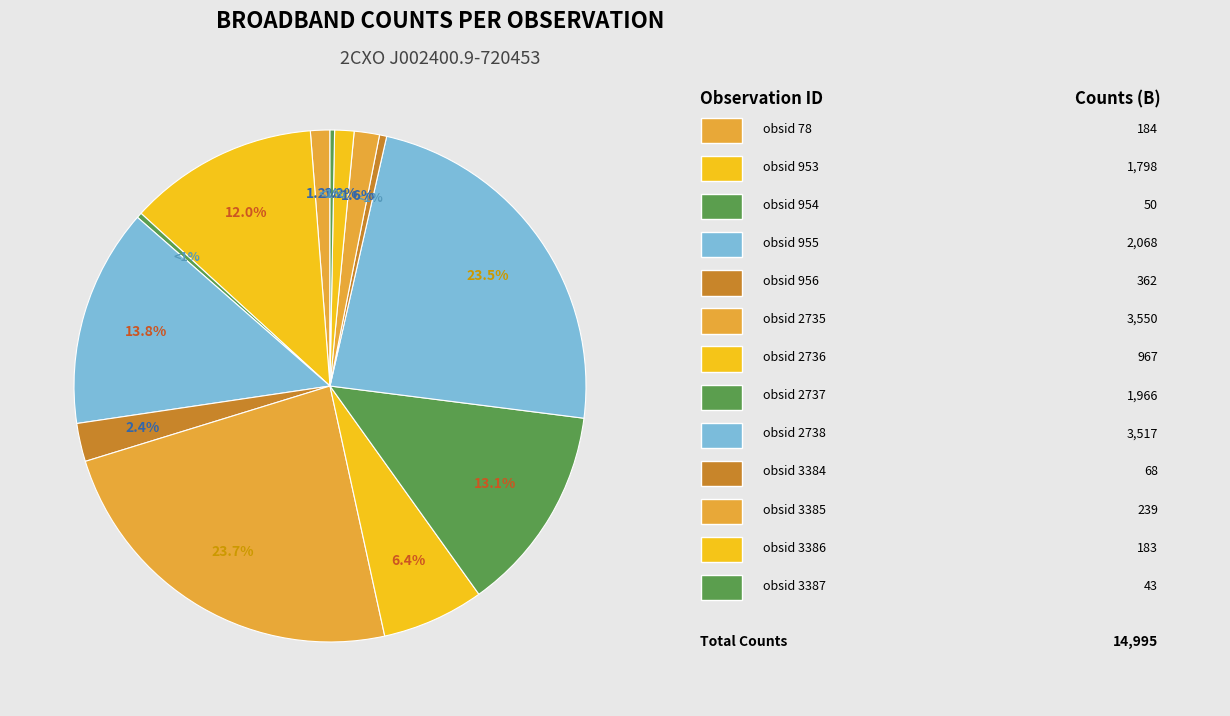

How many slices are in this pie chart?

13